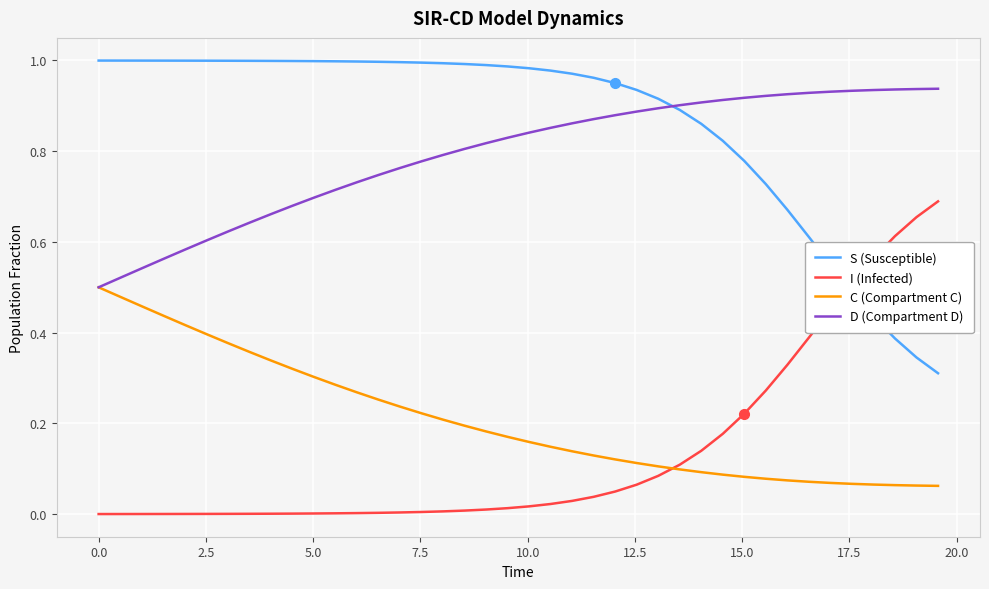

Which series ends up on top after the final intersection of S (Susceptible) and I (Infected)?

I (Infected)